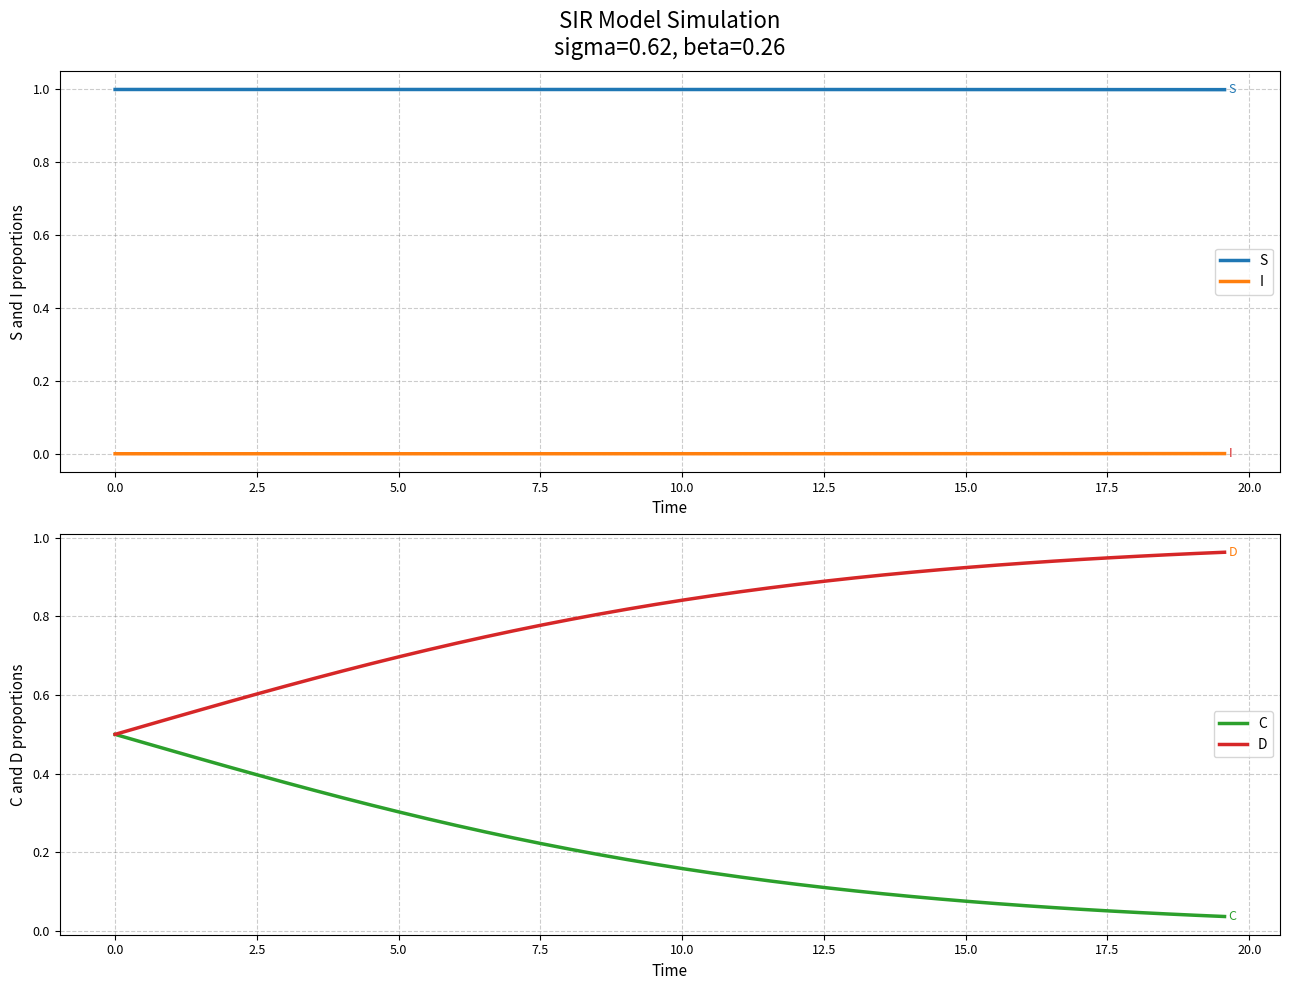

True or false: S has more than 2 interior local peaks.

False